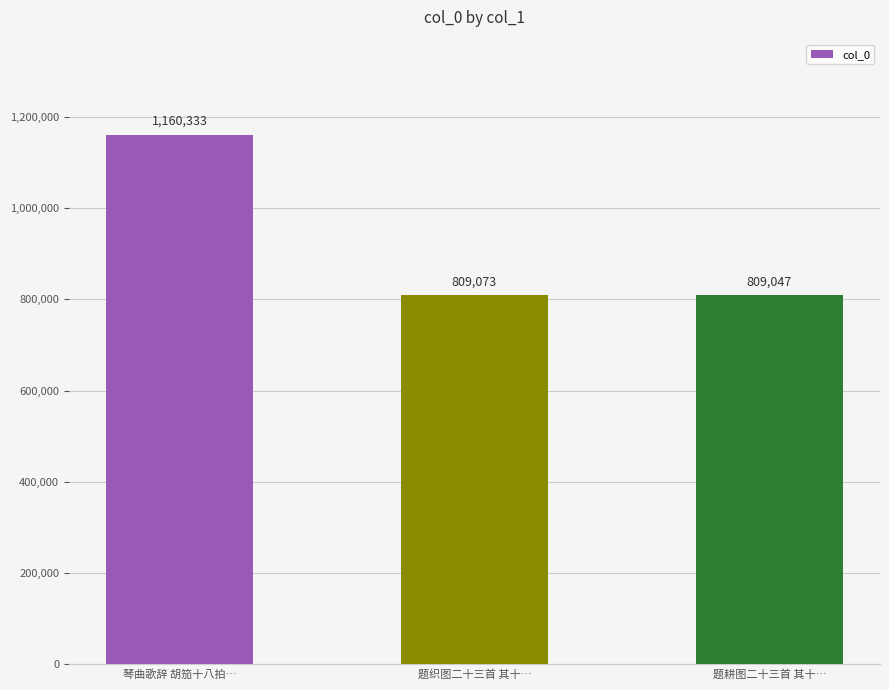

The value at 琴曲歌辞 胡笳十八拍… is 1931452. True or false?

False